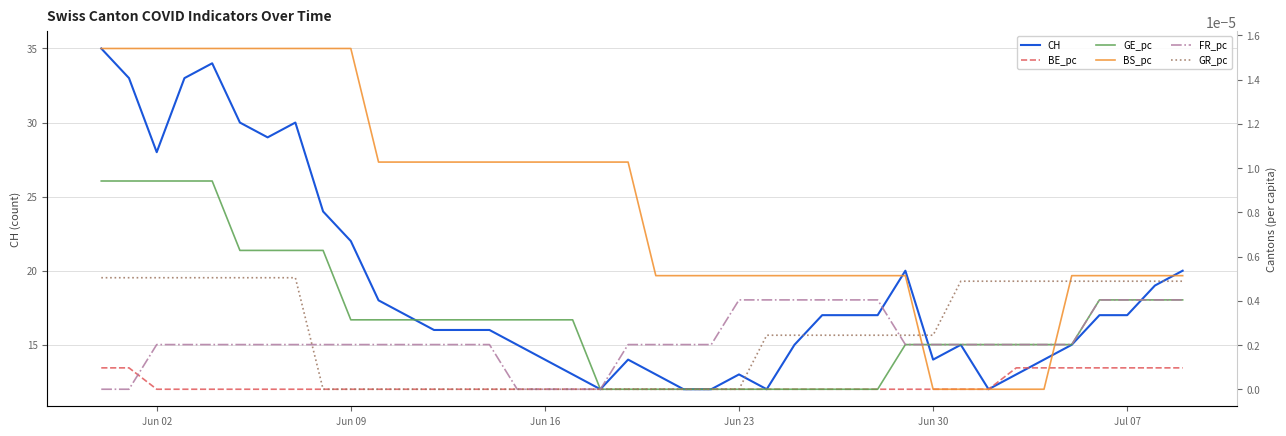

What is the highest value of the CH series?

35